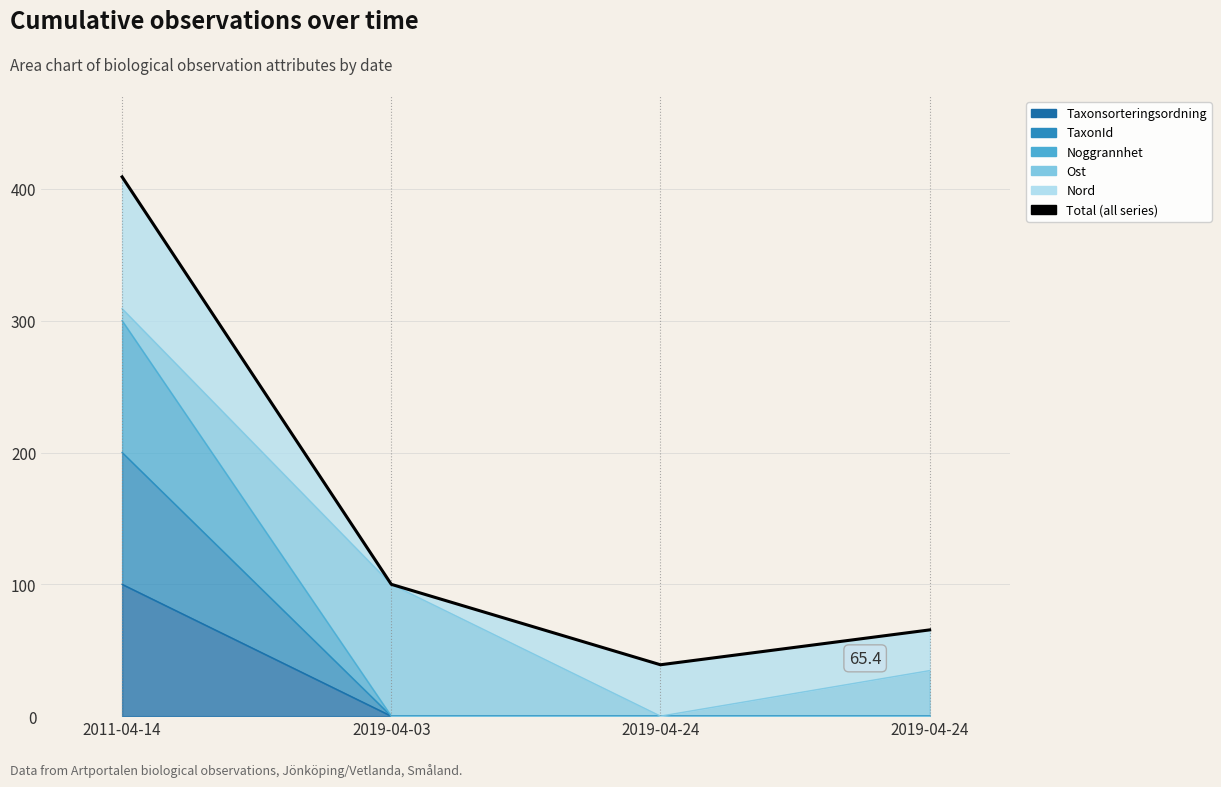

What is the change in value from 2011-04-14 to 2019-04-03?

-309.1